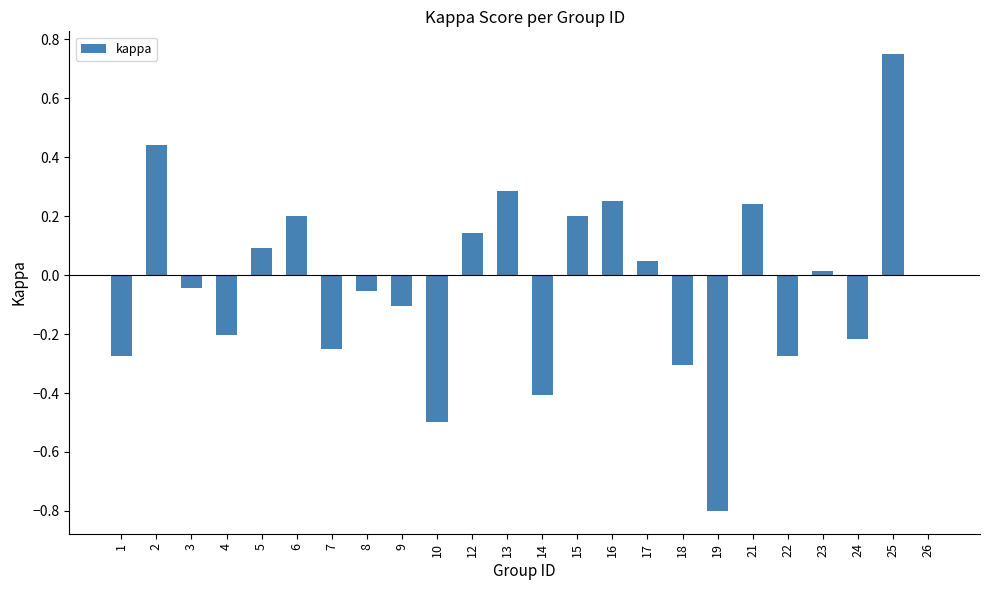

Between 17 and 12, which is larger?

12